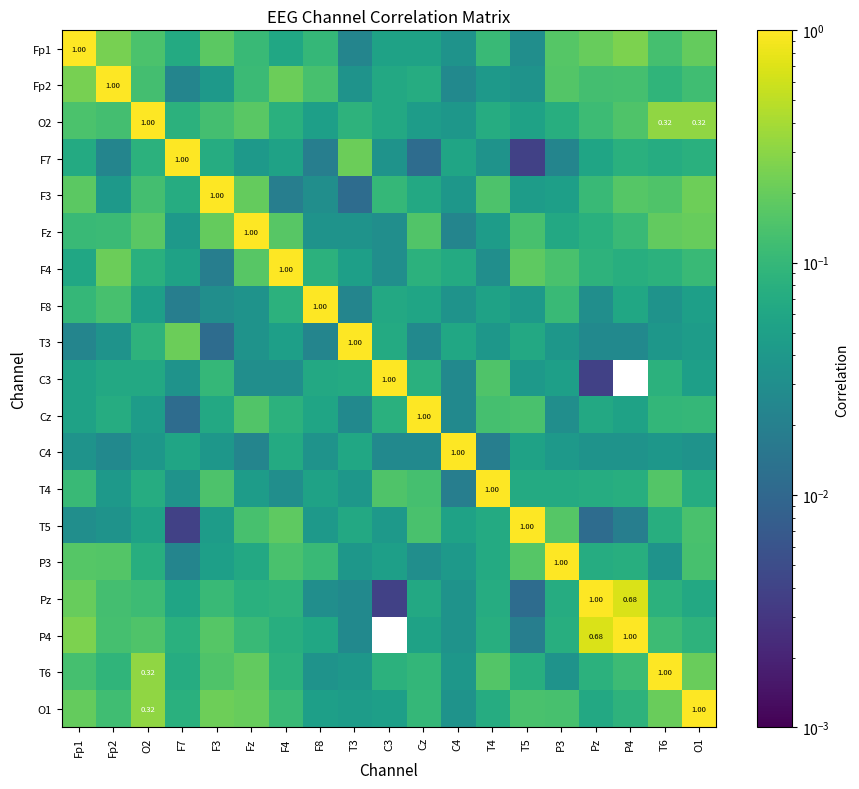

Which category has the highest value in the O1 series?

O1